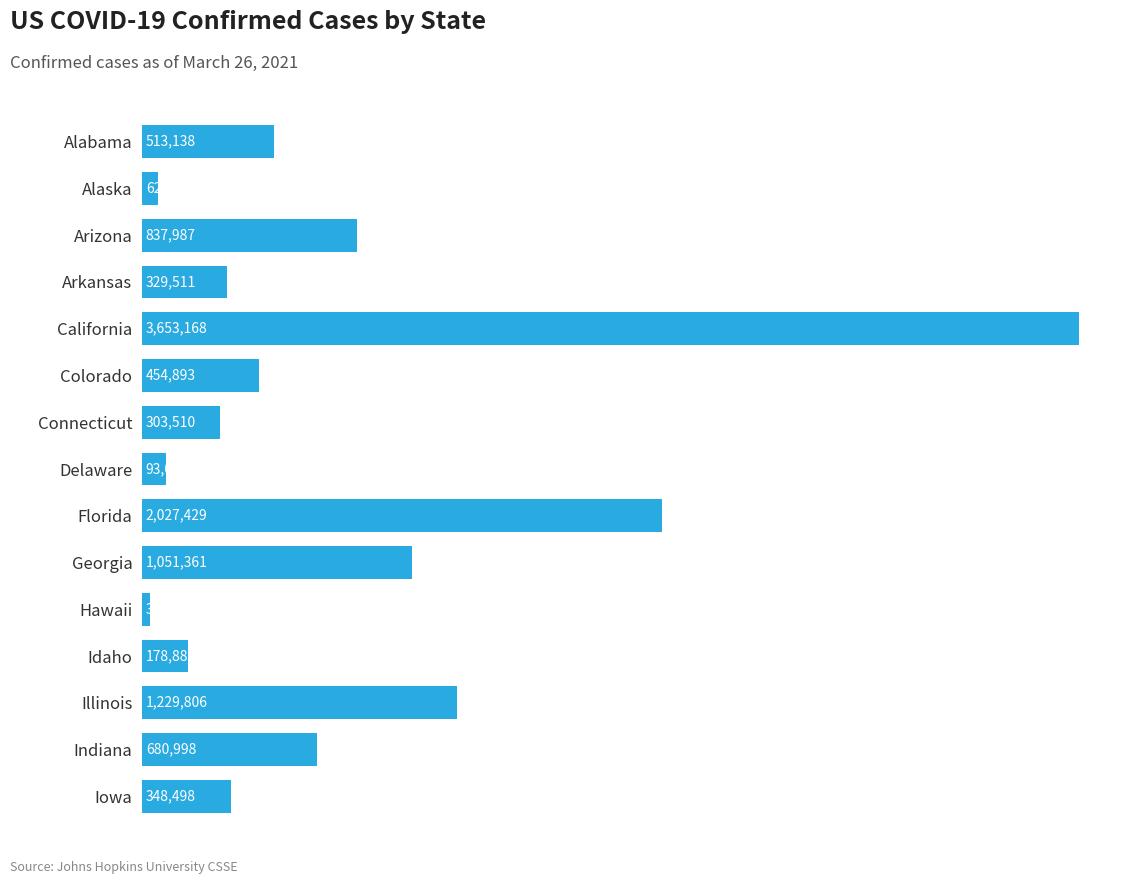

Rank the categories by value from highest to lowest.

California, Florida, Illinois, Georgia, Arizona, Indiana, Alabama, Colorado, Iowa, Arkansas, Connecticut, Idaho, Delaware, Alaska, Hawaii